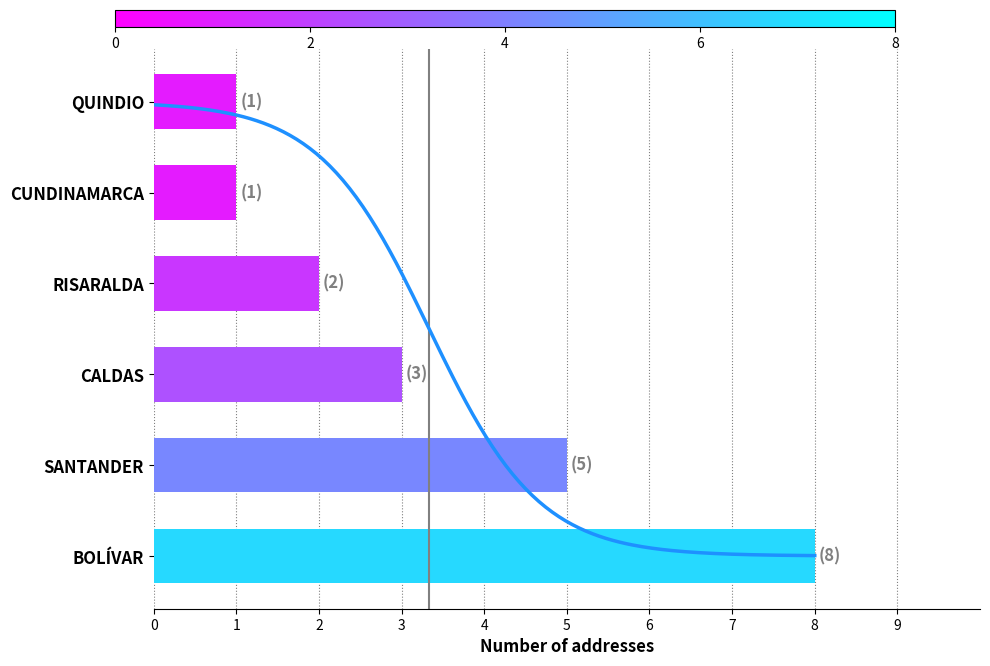

Read the value at CALDAS.

3